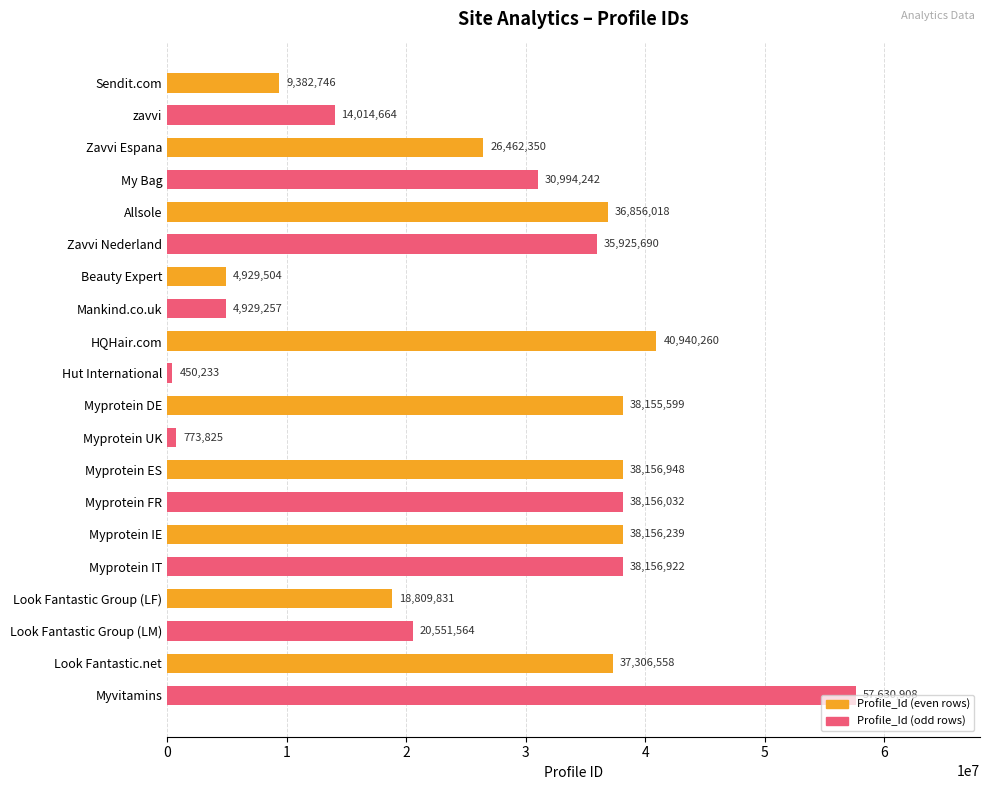

Count the number of categories in the chart.

20